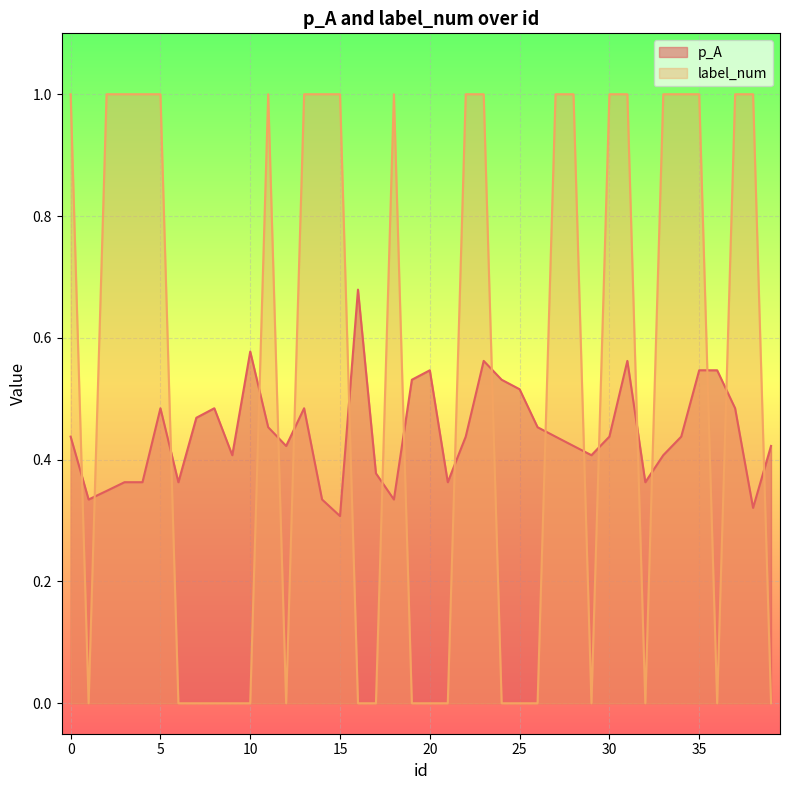

The p_A series shows 0.4 at 21. True or false?

True